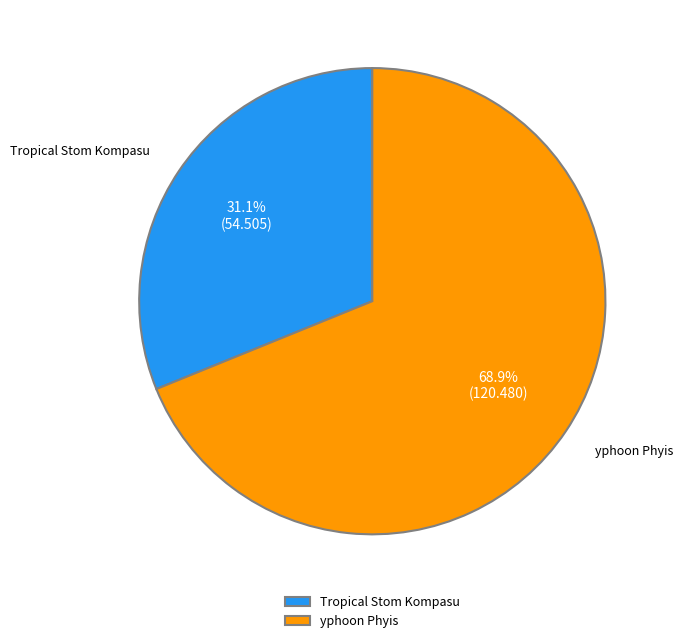

Is it true that Tropical Stom Kompasu is 41% of the pie?

False